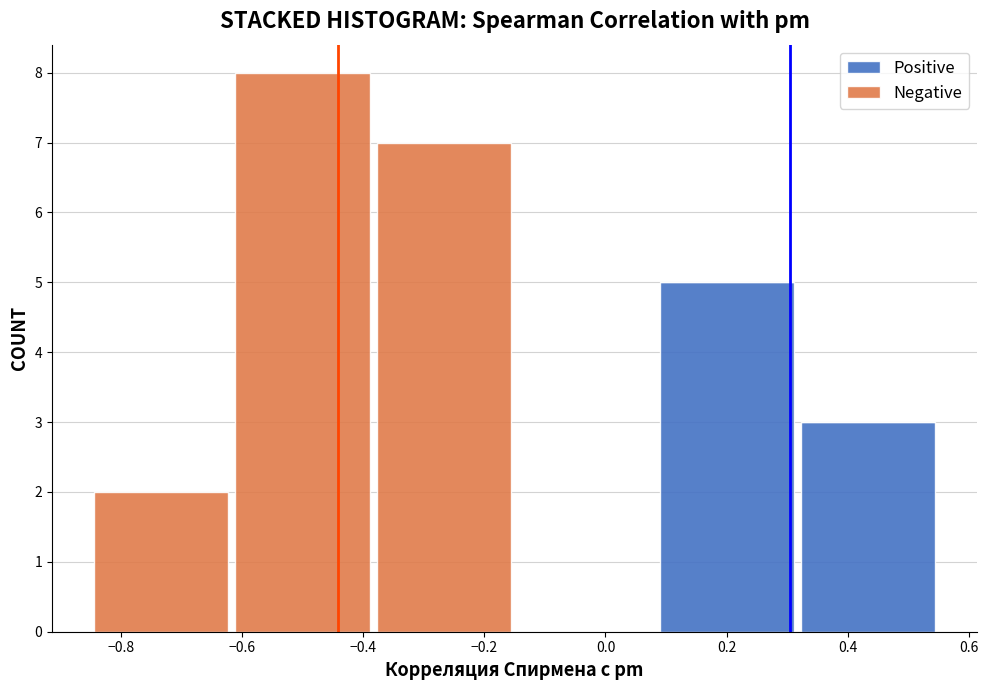

What is the total height of the stacked bar covering -0.62 to -0.38 on the x-axis? Neither the bar edges nor the heights are printed on the chart, so give them approximately, as read against the axes.

8